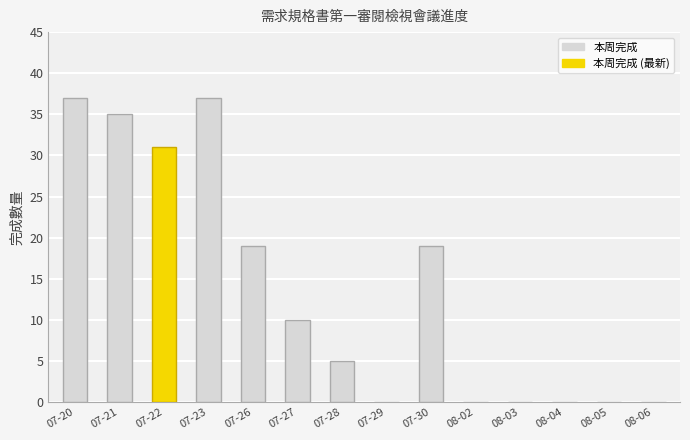

The chart shows a value of -11 at 08-03. True or false?

False